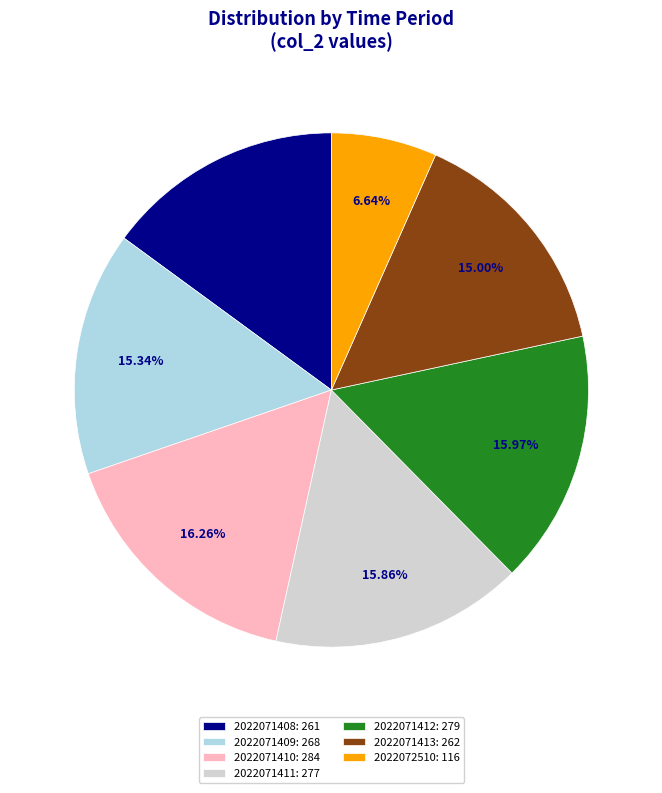

What is the total percentage of 2022071408 and 2022072510?

21.6%